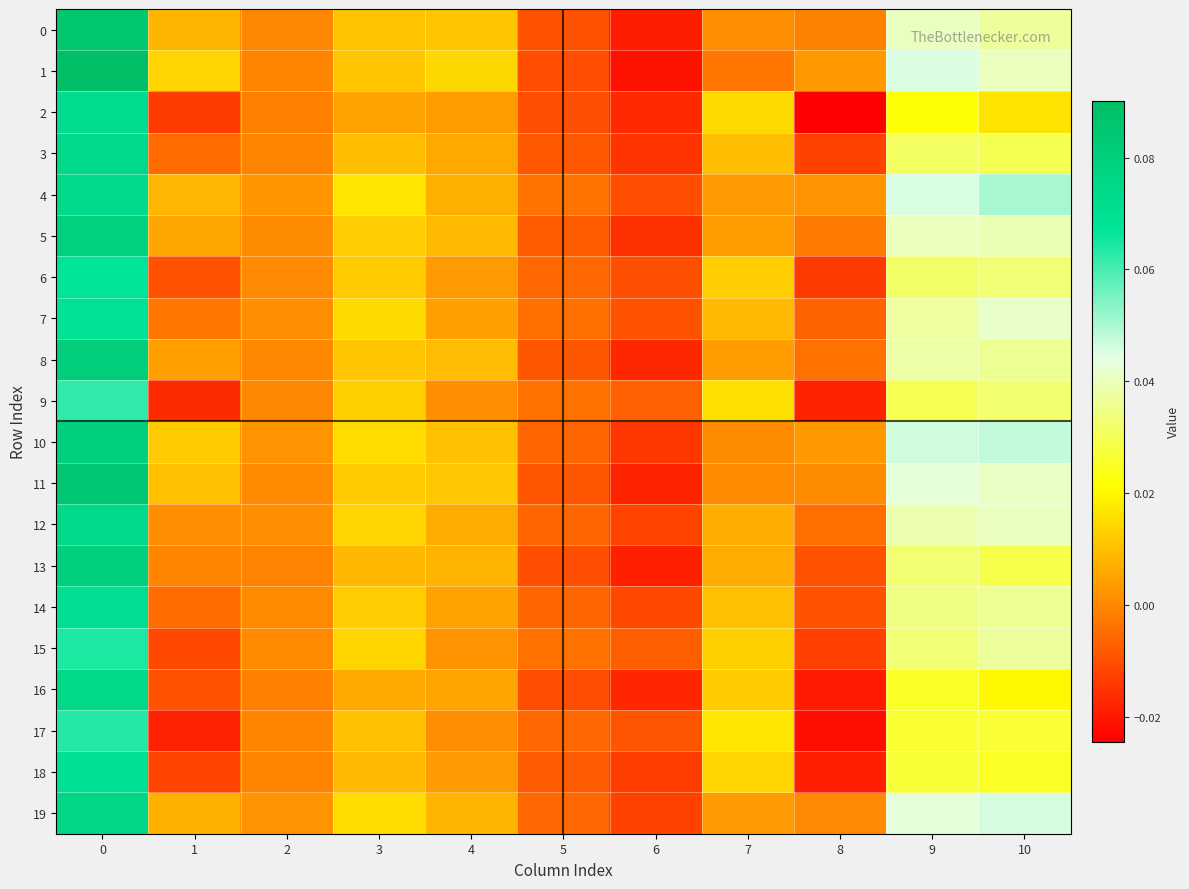

Rank the series at 8 from lowest to highest value.

2, 17, 16, 18, 9, 6, 15, 3, 14, 13, 7, 12, 8, 5, 0, 19, 11, 4, 10, 1